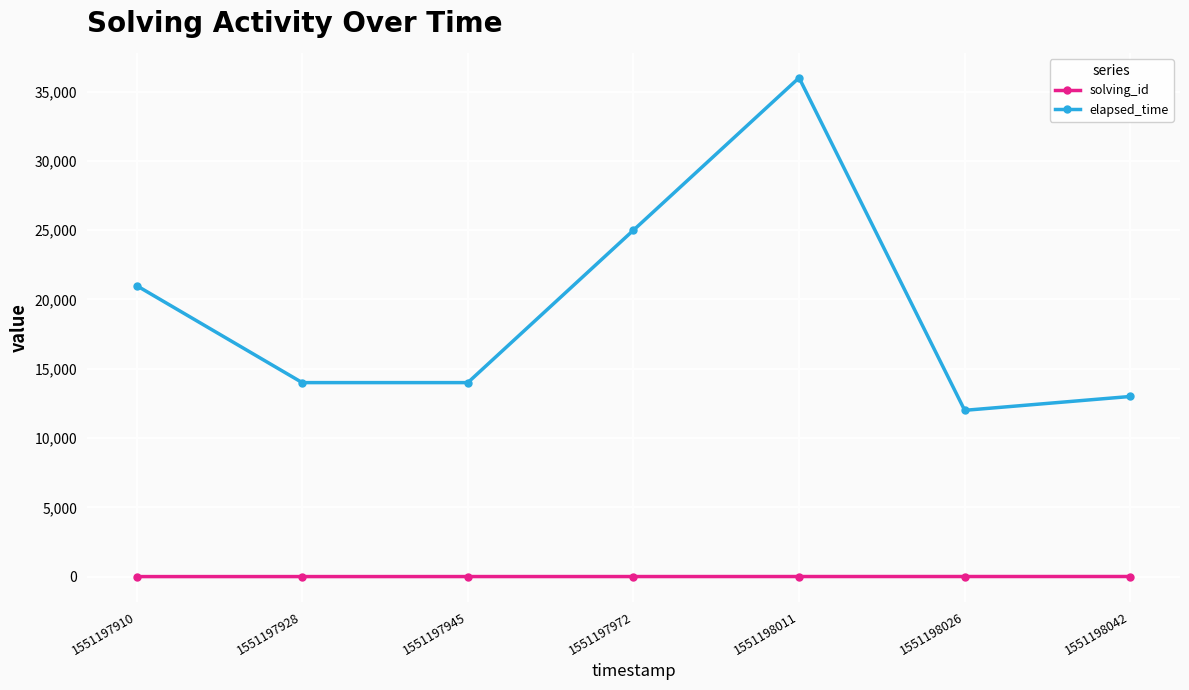

What is the average value of the elapsed_time series?

19286